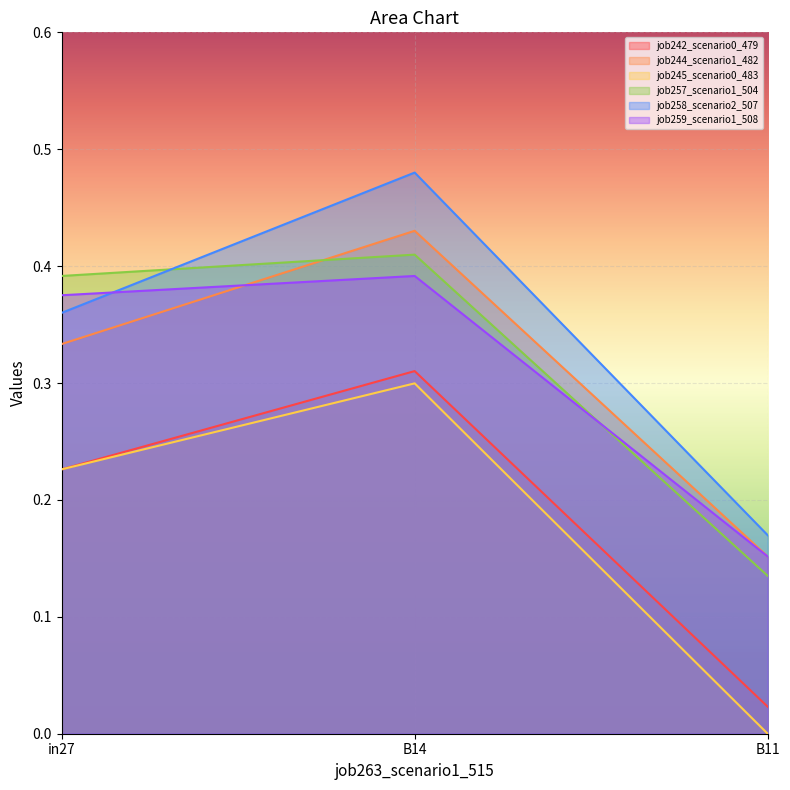

Rank the series by their maximum value, from lowest to highest.

job245_scenario0_483, job242_scenario0_479, job259_scenario1_508, job257_scenario1_504, job244_scenario1_482, job258_scenario2_507